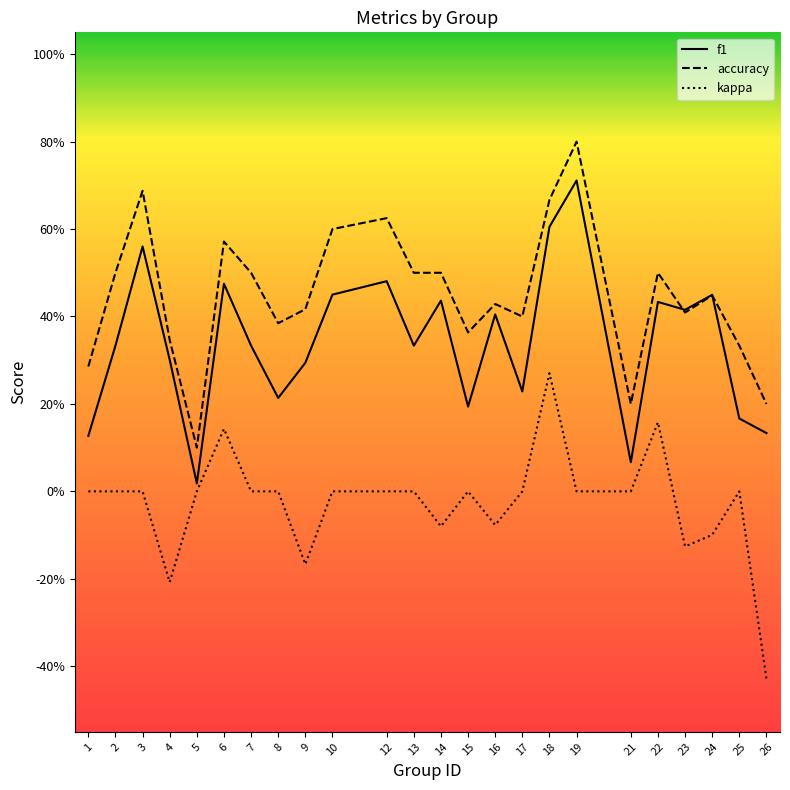

At which category does the chart reach its peak across all series?

19